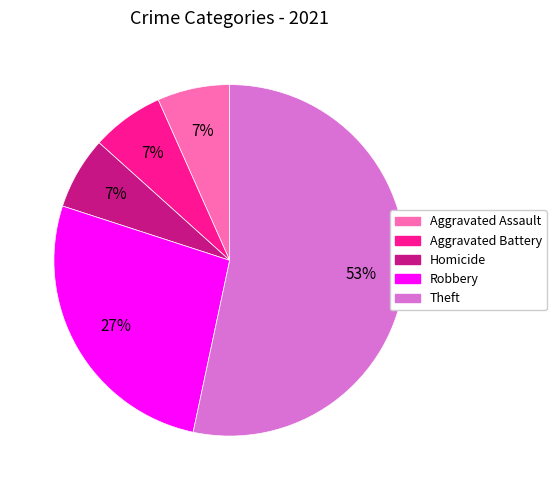

Is there any slice that represents more than half of the pie?

Yes